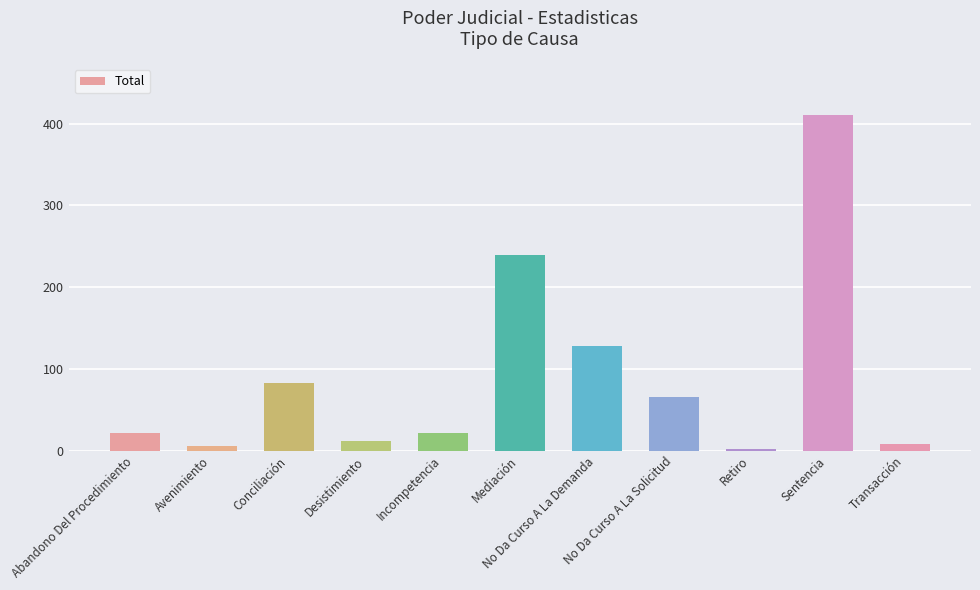

What is the average value?

91